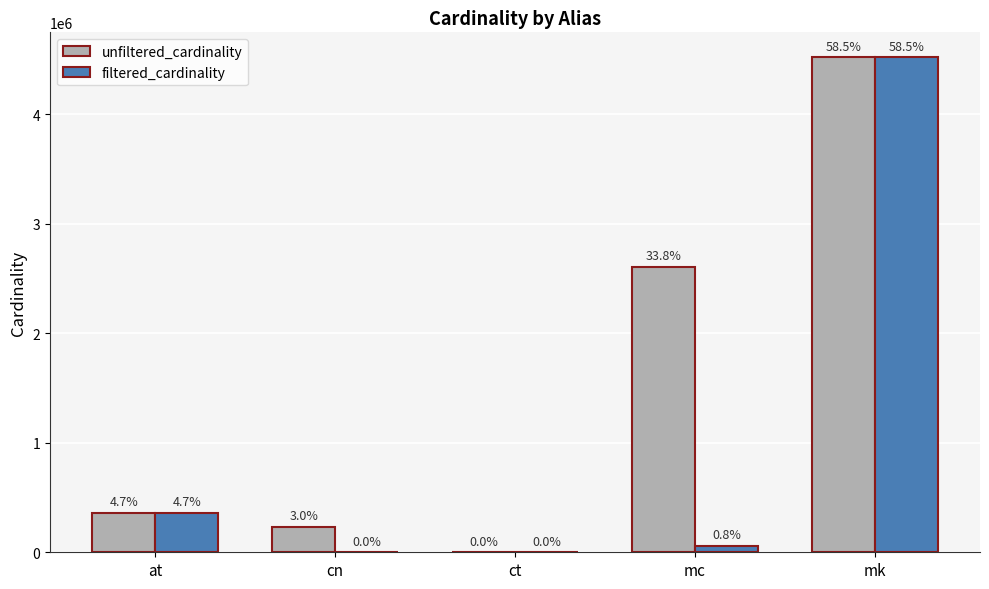

Are the bars horizontal?

No